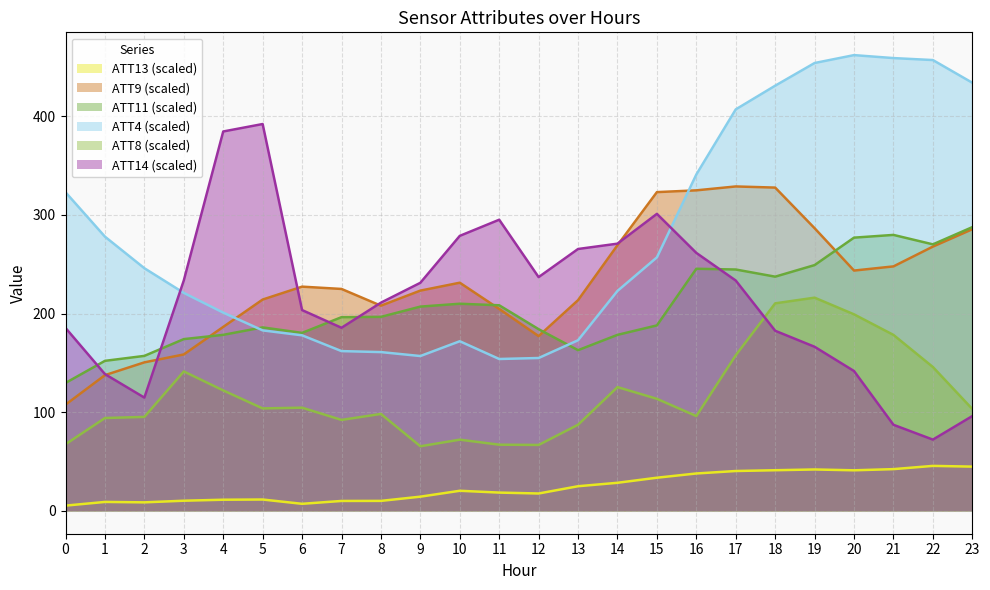

In ATT4, how many points are lower than both neighbors (excluding endpoints)?

2